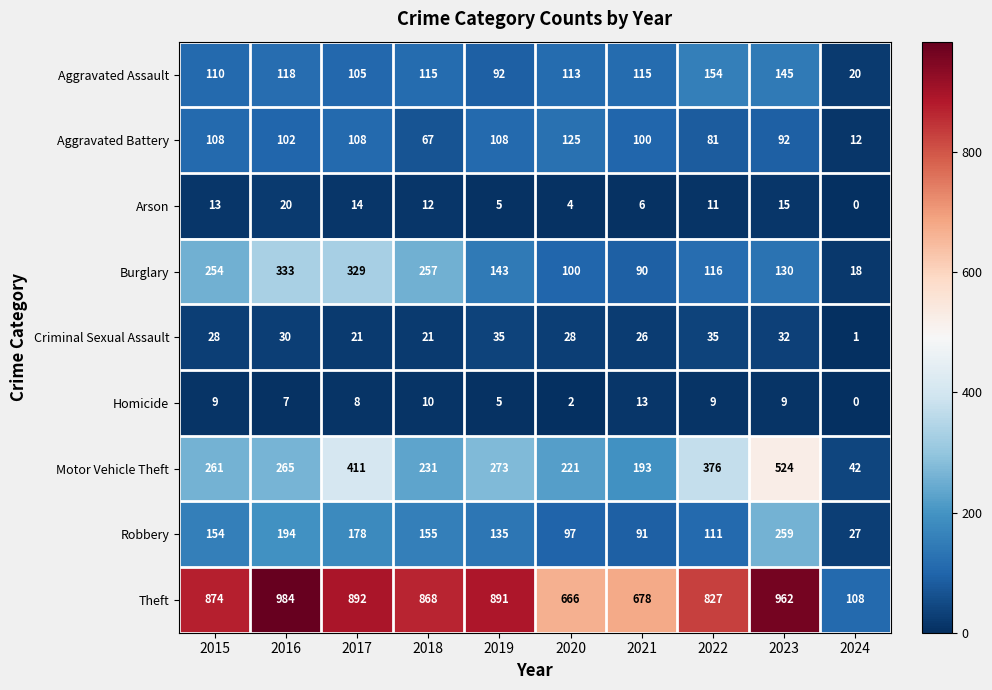

What is the sum of all Criminal Sexual Assault values?

257